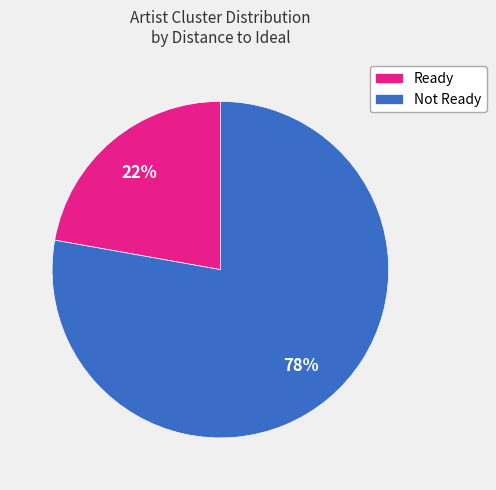

Is the sum of Not Ready and Ready greater than half?

Yes